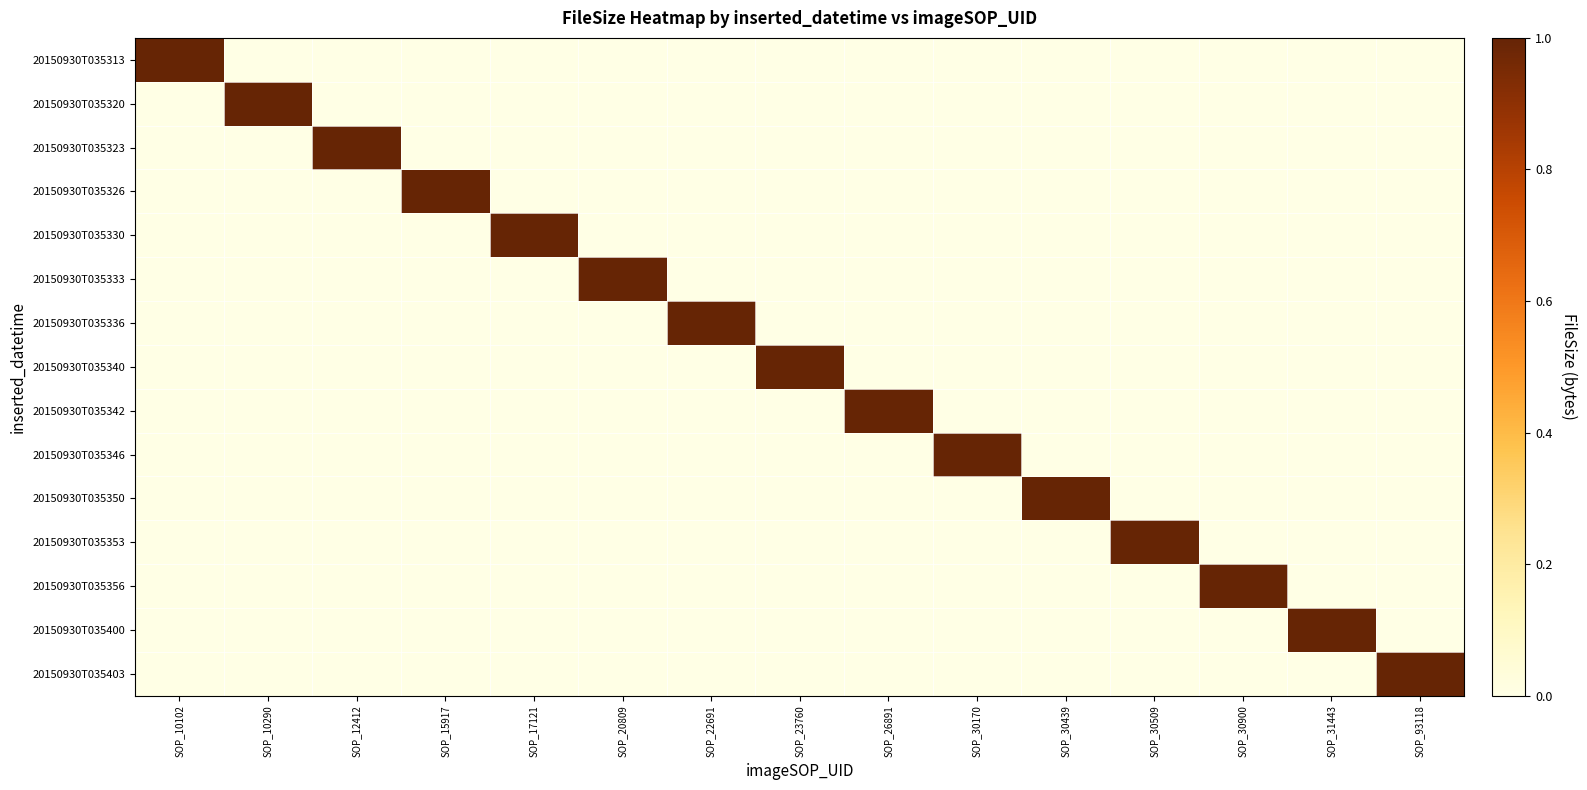

Count the number of data series in this chart.

15